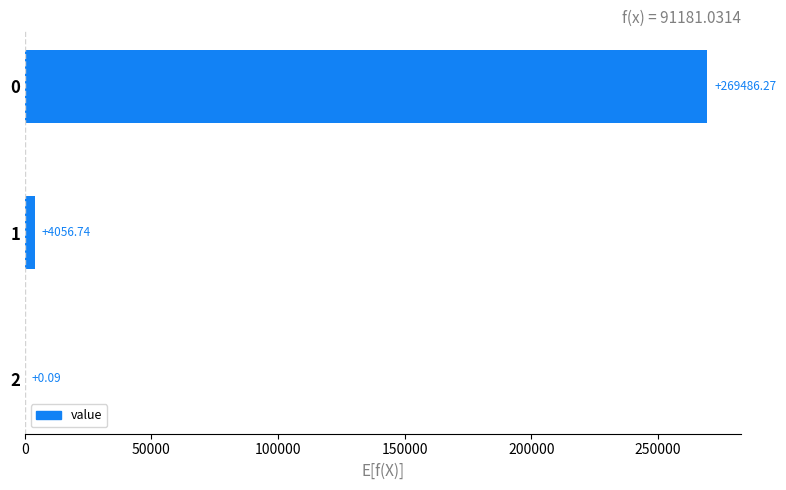

What is the sum of all values?

273543.1